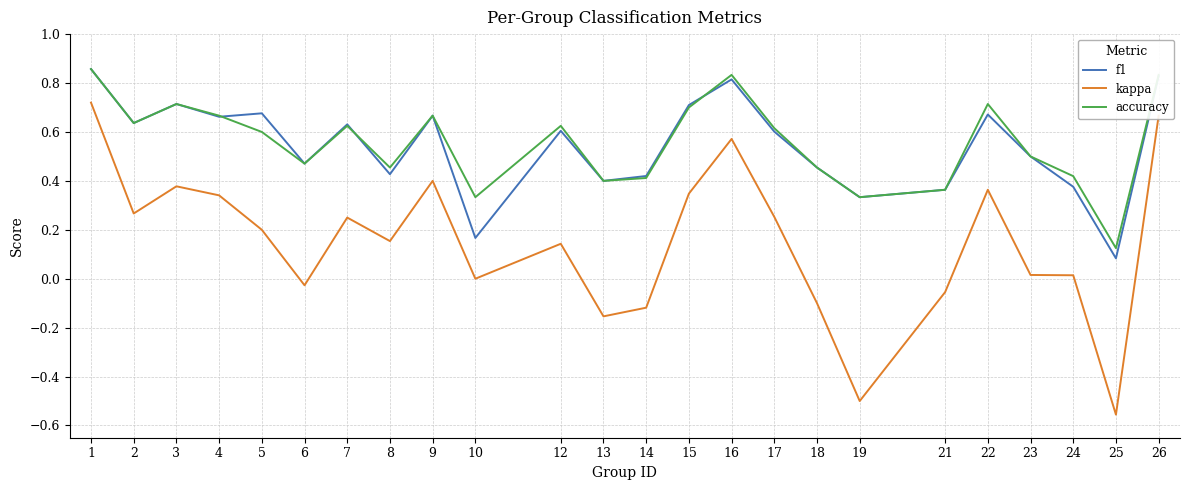

At which label does kappa reach its minimum?

25